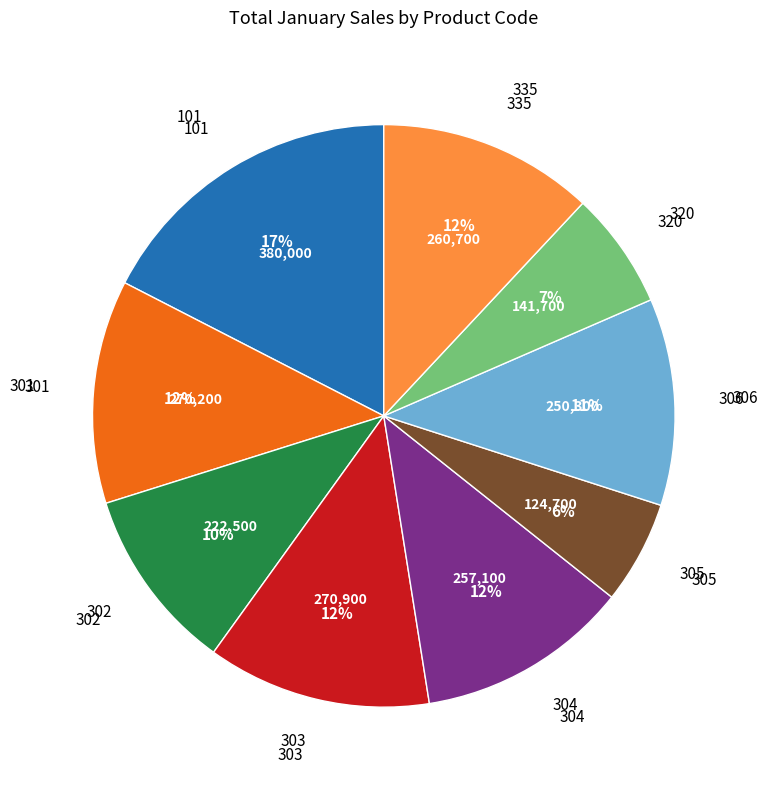

Which category has the smallest portion of the pie?

305